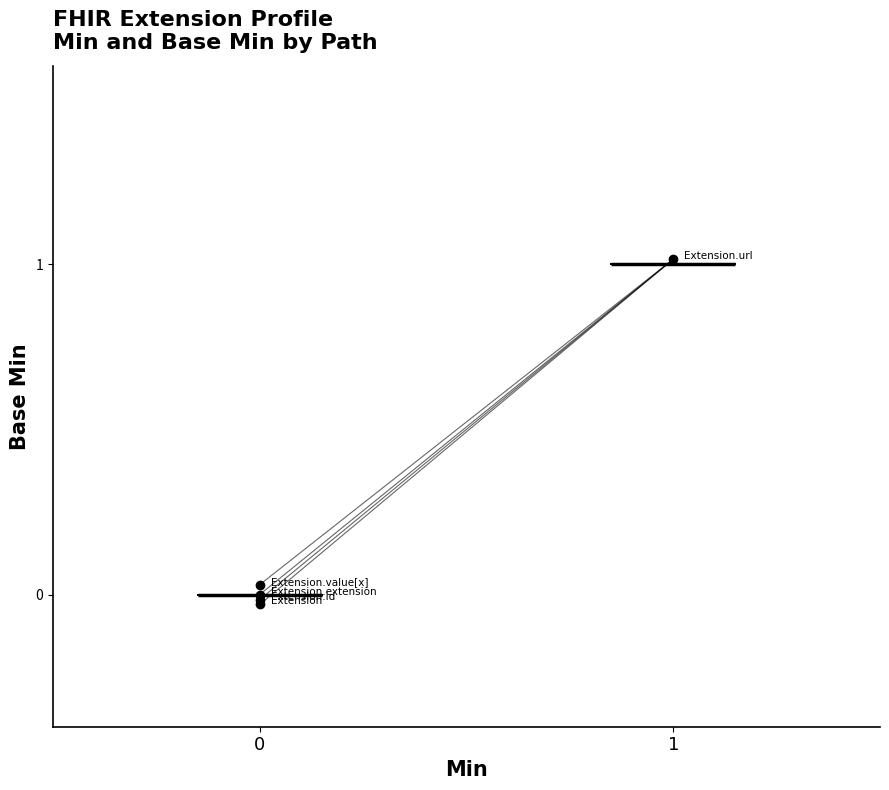

The chart shows a value of 1 at Extension.value[x]. True or false?

False